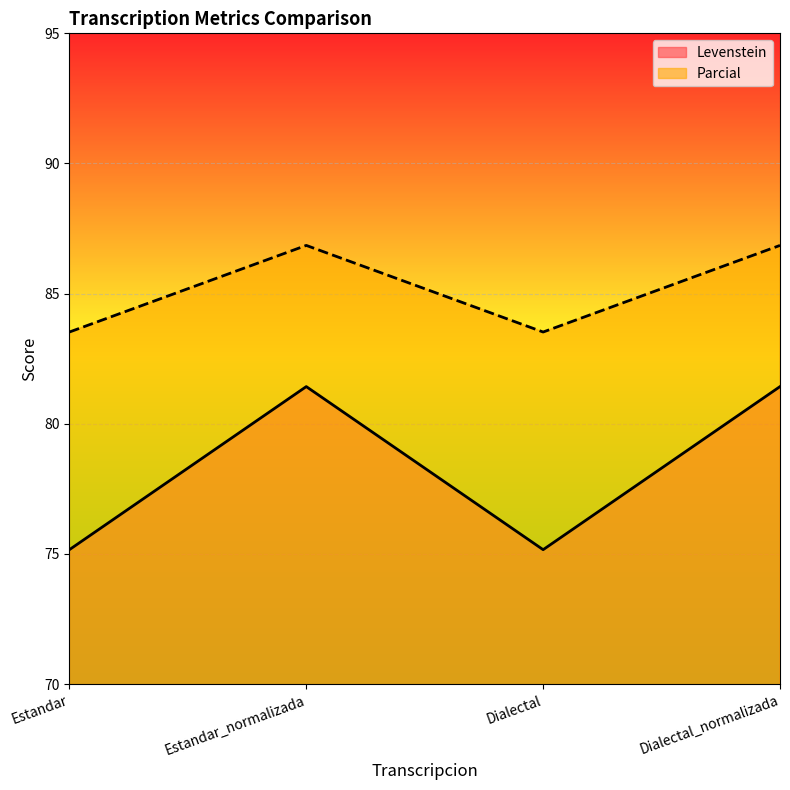

Between Estandar and Dialectal_normalizada, which series saw the biggest shift?

Levenstein